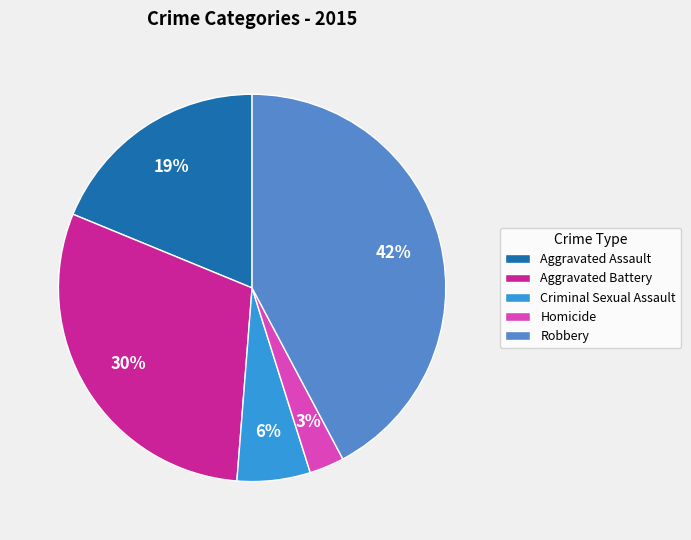

What percentage is the Aggravated Assault slice, to the nearest percent?

19%